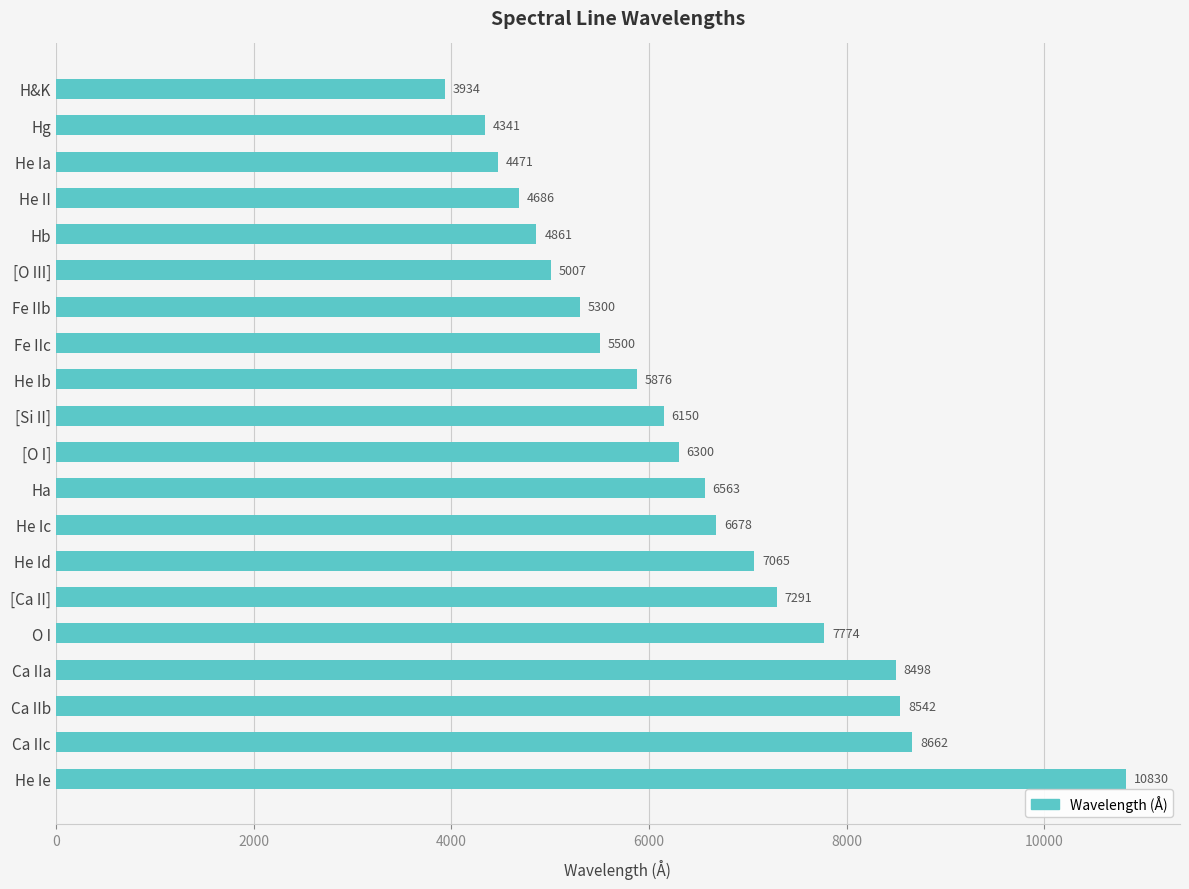

What is the label of the 12th bar from the top?

Ha